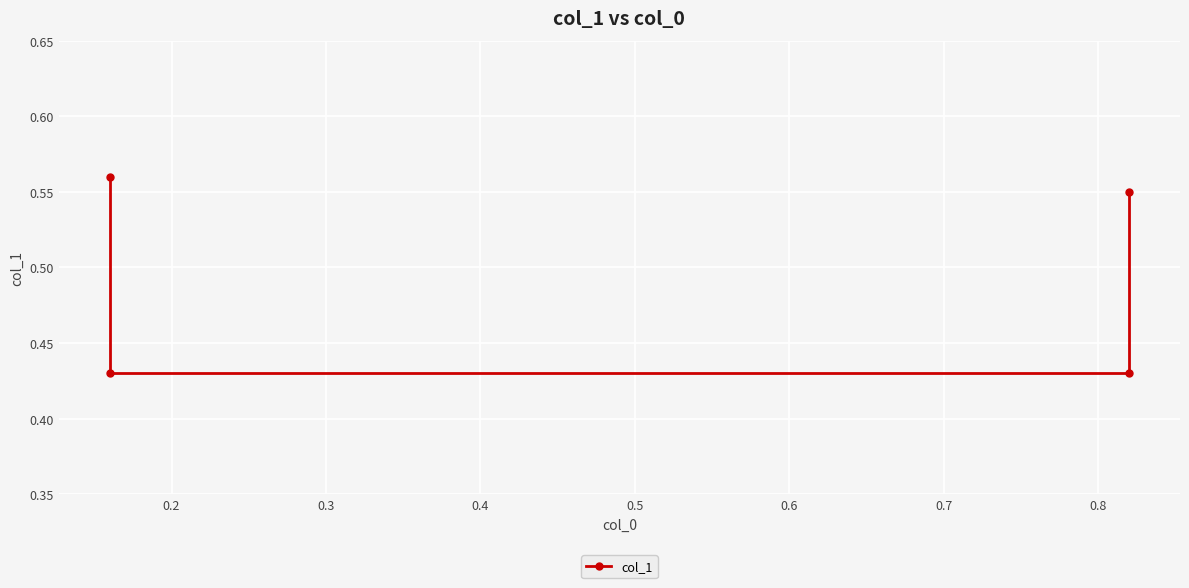

What is the value of the 1st point from the left?

0.6